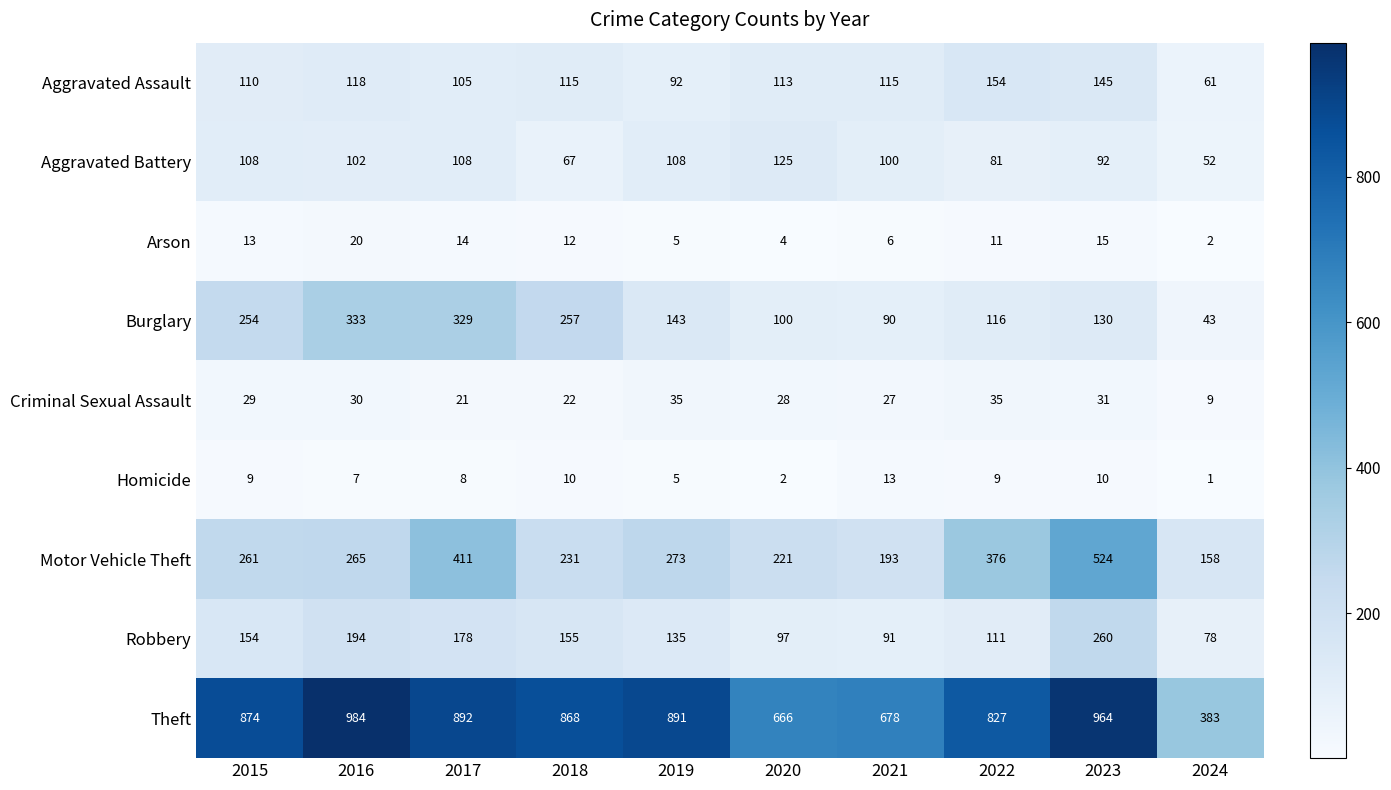

Count the number of categories in the chart.

10